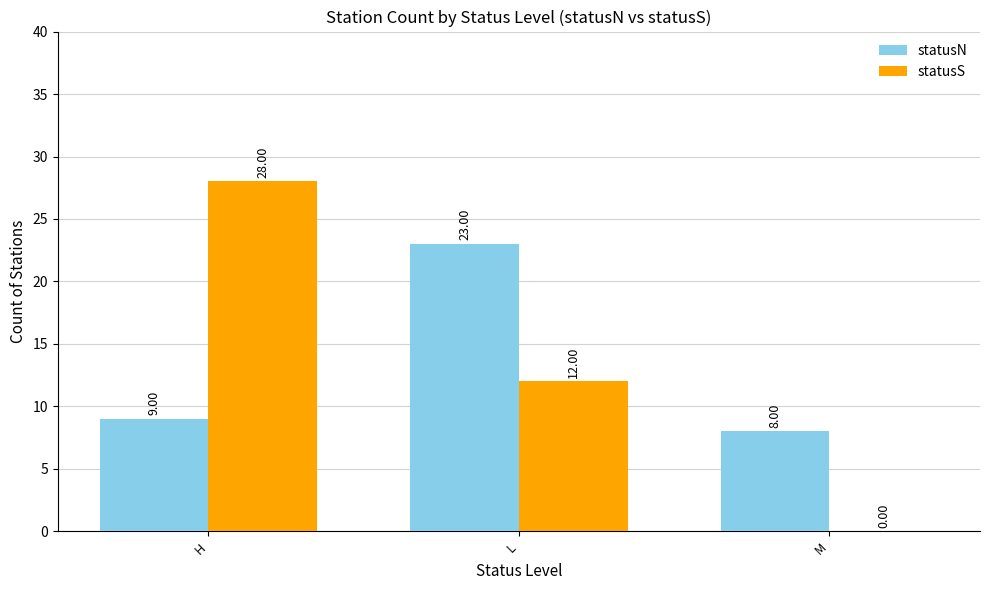

Which series changed the most between H and L?

statusS